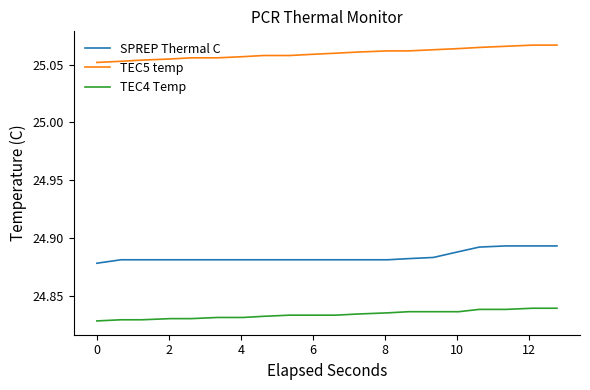

Rank the series by their maximum value, from lowest to highest.

TEC4 Temp, SPREP Thermal C, TEC5 temp